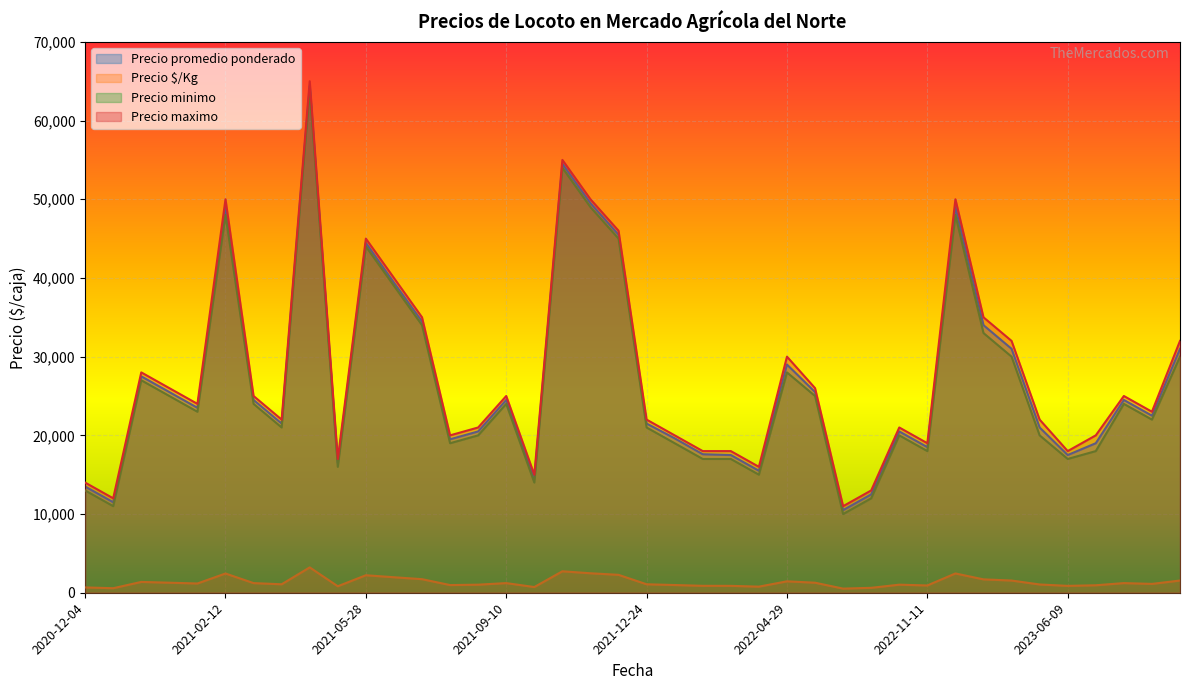

List the series in order of their peak value, lowest first.

Precio $/Kg, Precio minimo, Precio promedio ponderado, Precio maximo